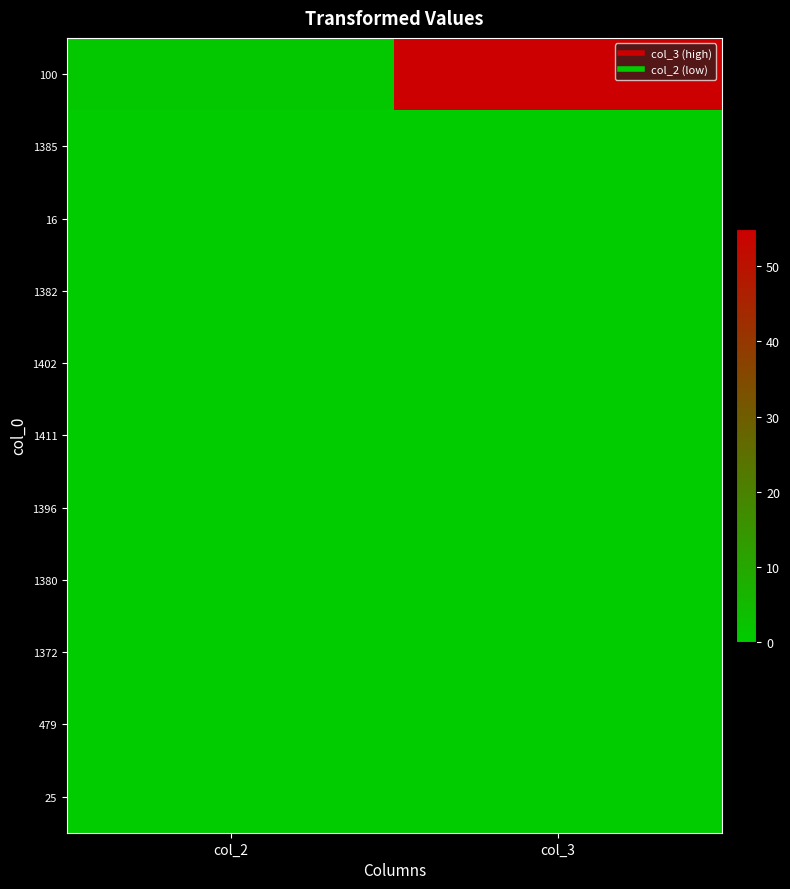

Rank the series by their maximum value, from lowest to highest.

1385, 16, 1382, 1402, 1411, 1396, 1380, 1372, 479, 25, 100